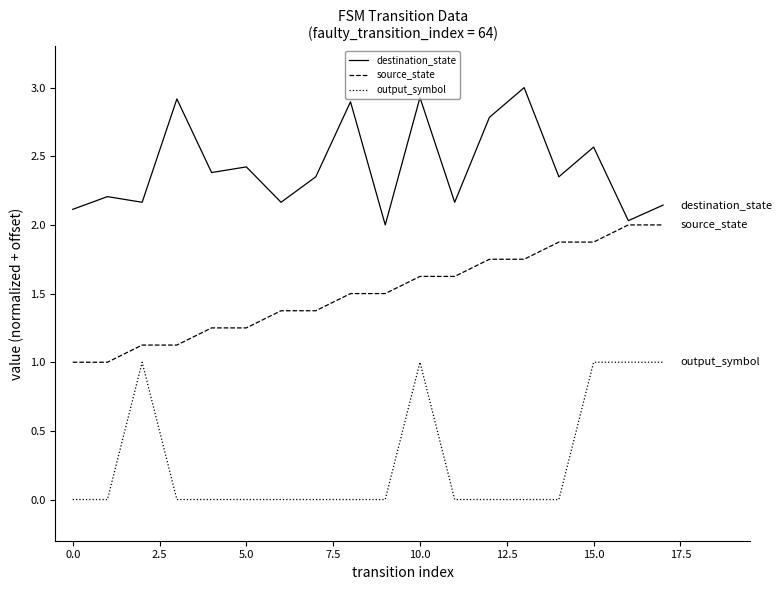

True or false: source_state and destination_state intersect in this chart.

False